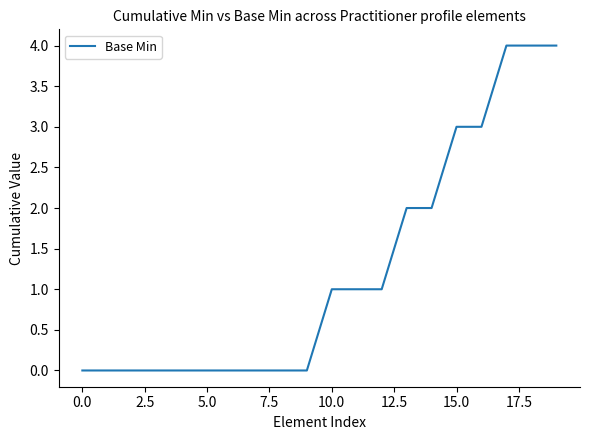

What is the greatest value displayed?

4